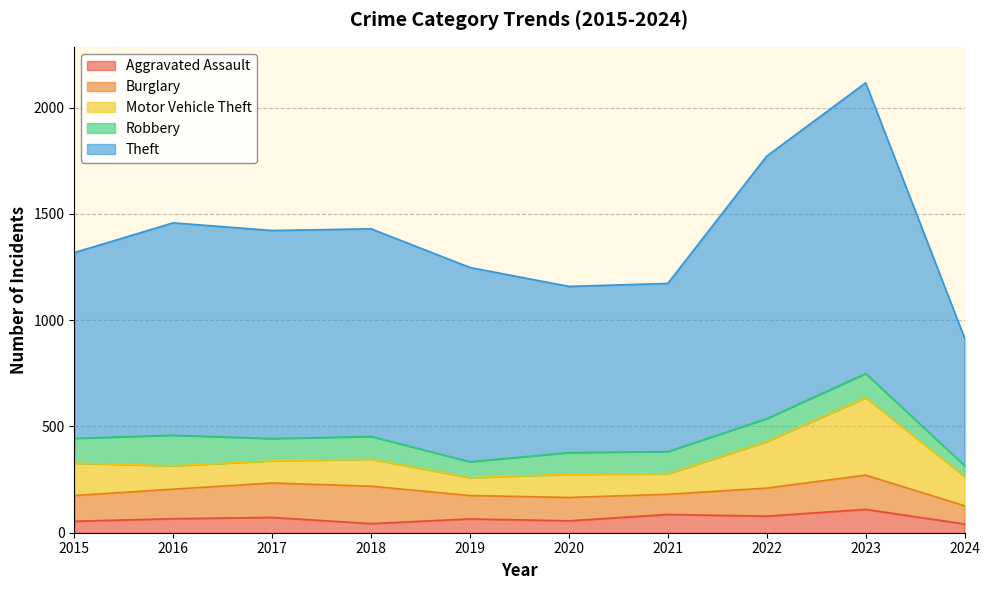

How many values in the Theft series are below 977?

5